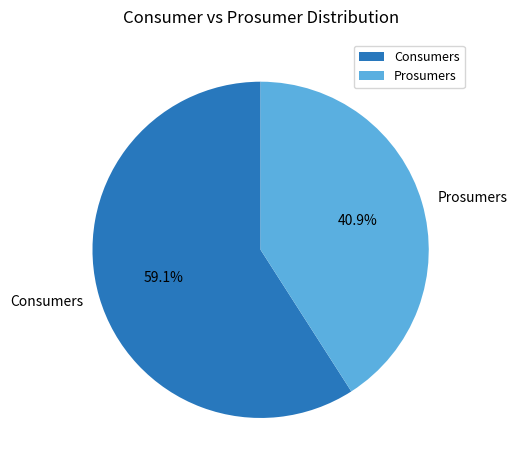

What is the smallest slice in the pie chart?

Prosumers